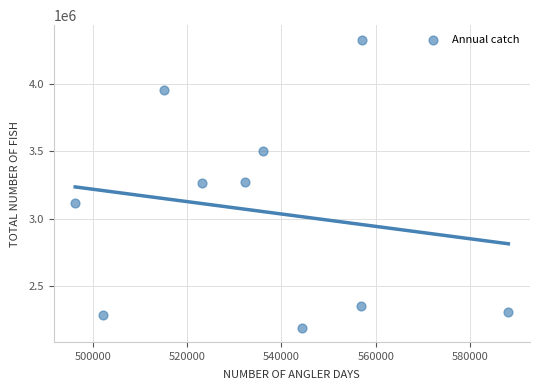

What is the range of Y values (max minus min)?

2138162